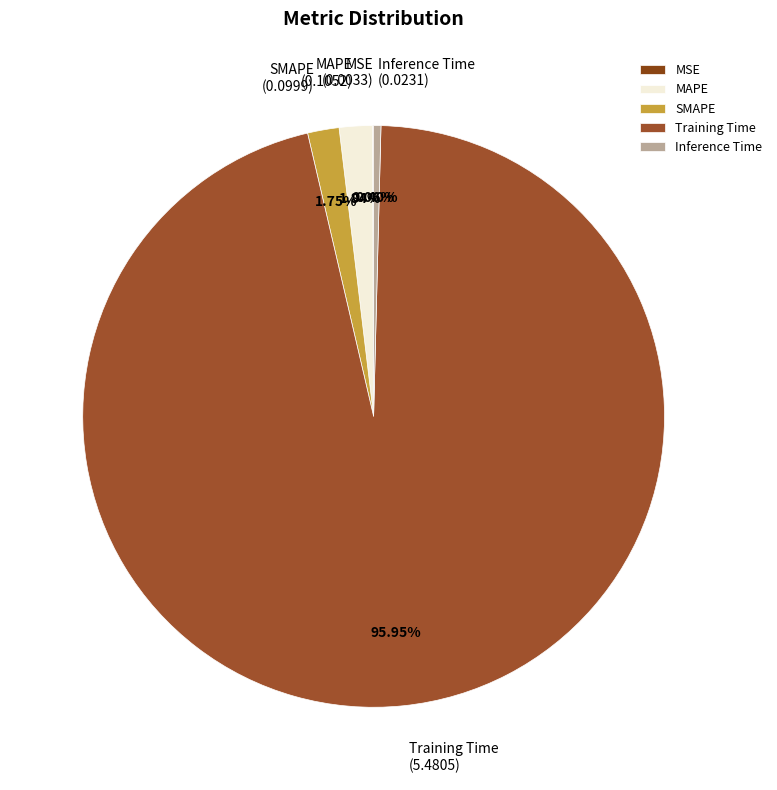

Does any single category account for the majority?

Yes